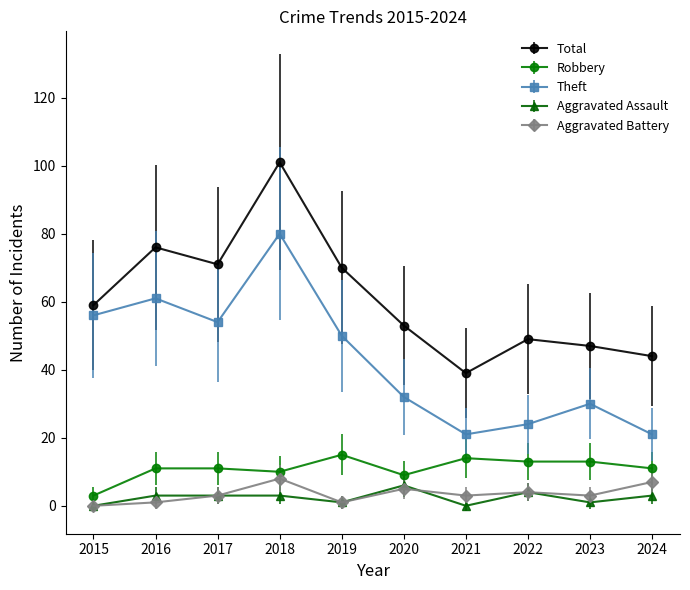

How many values in the Total series are below 59?

5